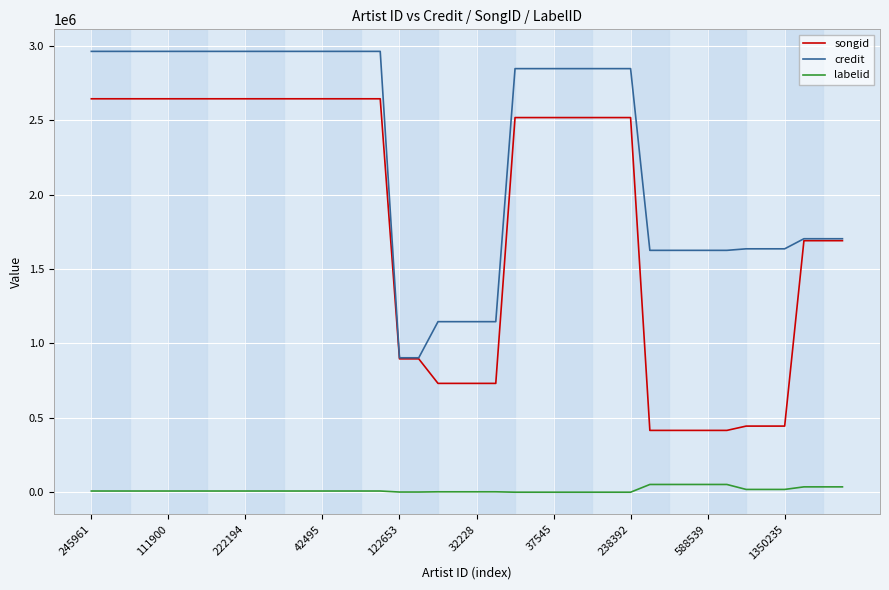

True or false: labelid and credit intersect in this chart.

False